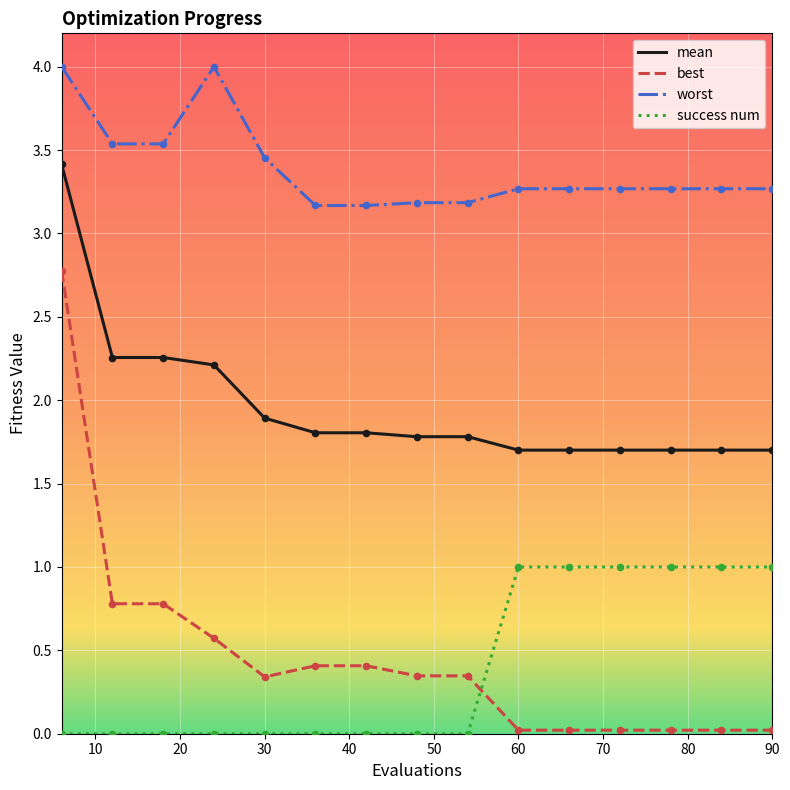

Which series has the largest total across all categories?

worst